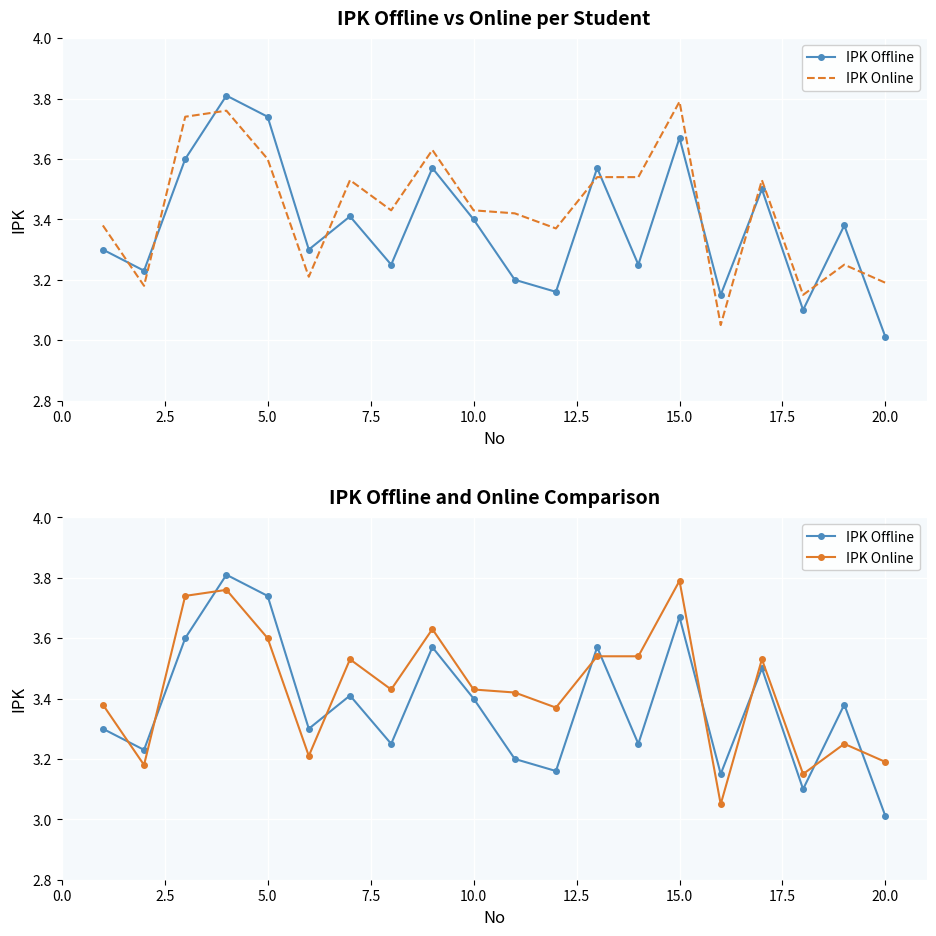

What is the difference between the IPK Online values at 2.5 and 20.0?

0.4